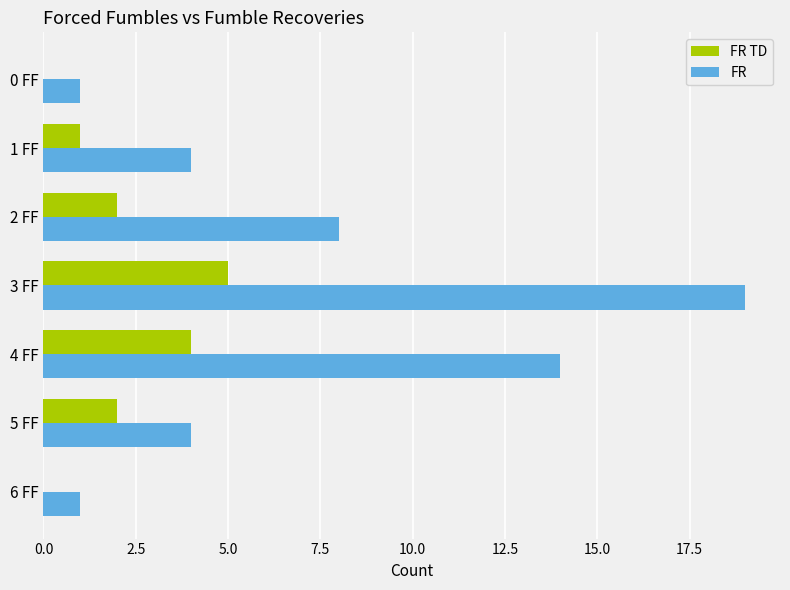

Which category has the highest value across all series?

3 FF